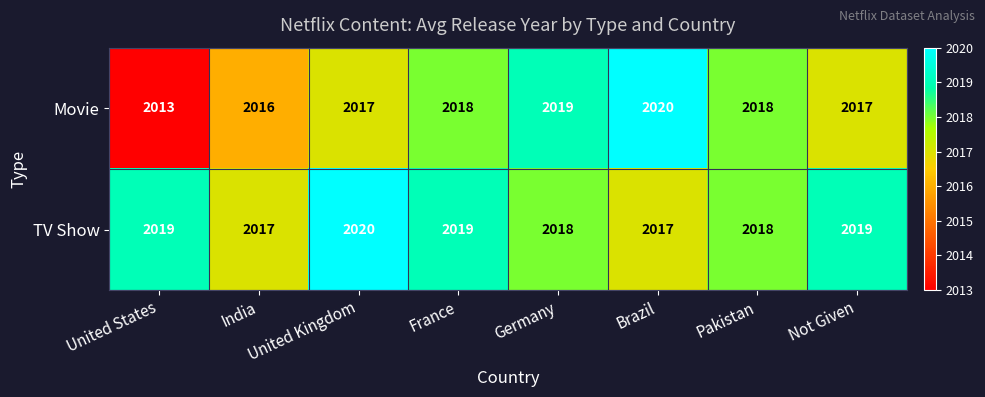

What is the difference between the maximum and second lowest values in the TV Show series?

3